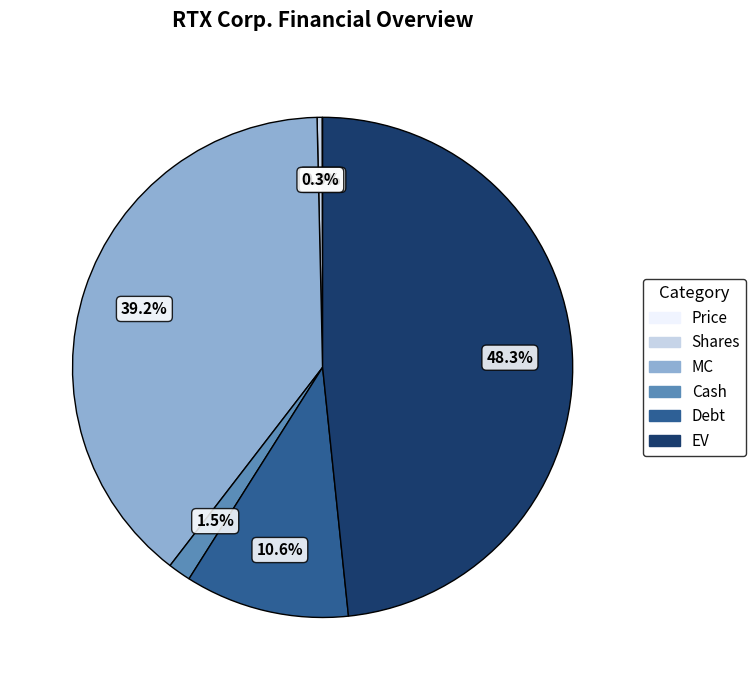

To the nearest percent, what is the difference between the largest and smallest slice percentages?

48%